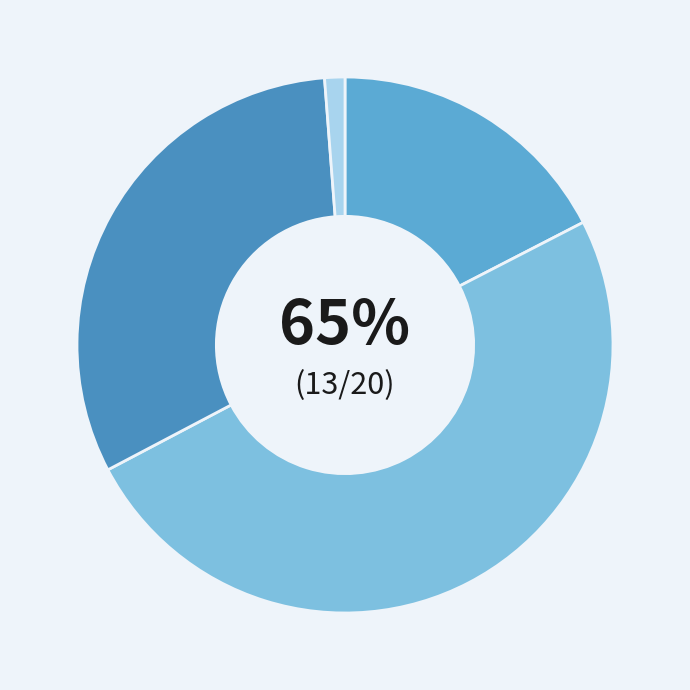

What is the smallest slice in the pie chart?

2020-Q4